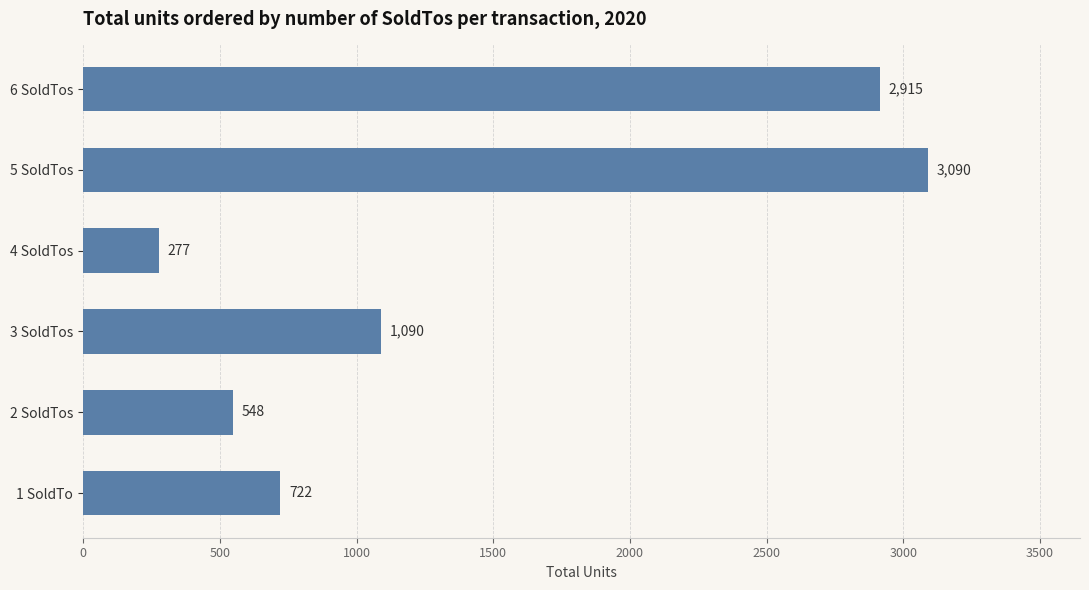

Rank the categories by value from highest to lowest.

5 SoldTos, 6 SoldTos, 3 SoldTos, 1 SoldTo, 2 SoldTos, 4 SoldTos